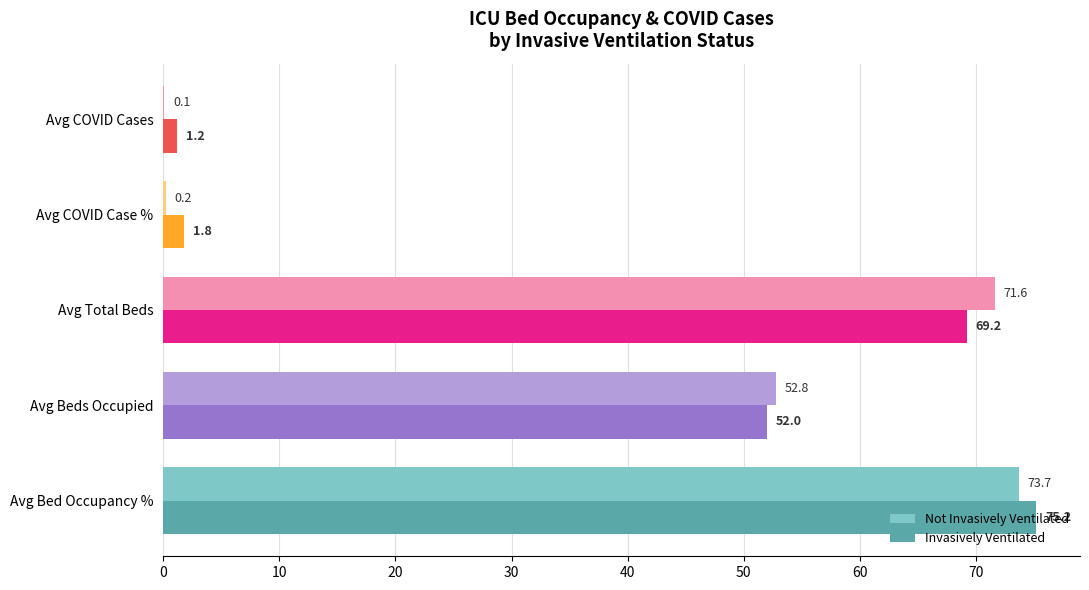

Between Avg Bed Occupancy % and Avg COVID Cases, which series saw the biggest shift?

Invasively Ventilated